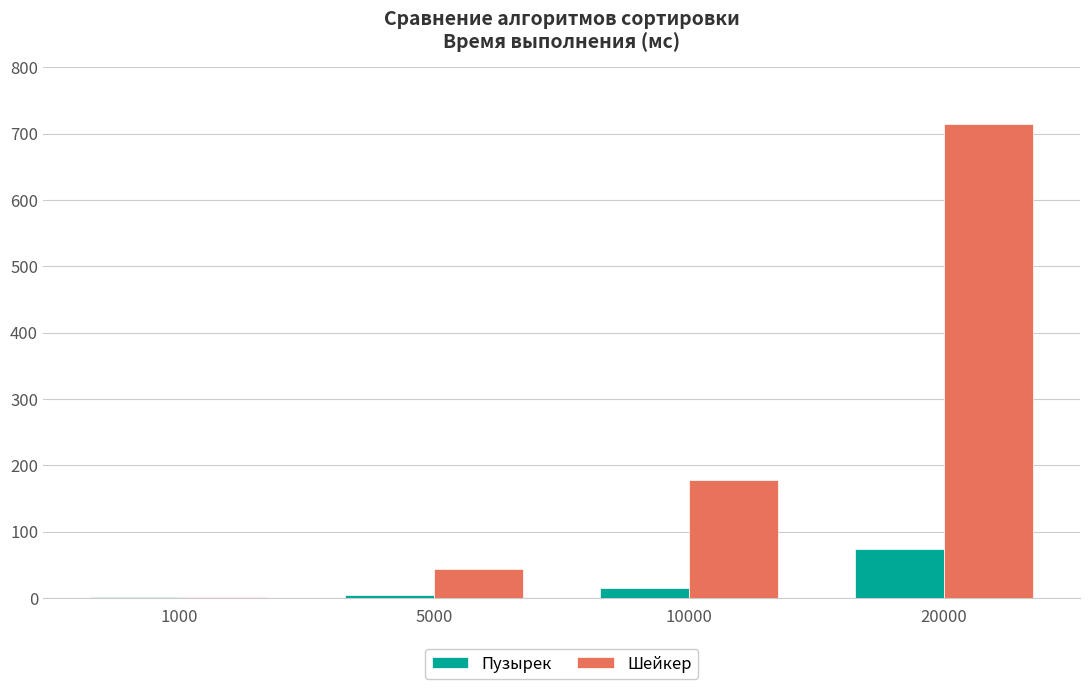

Which series changed the most between 1000 and 10000?

Шейкер